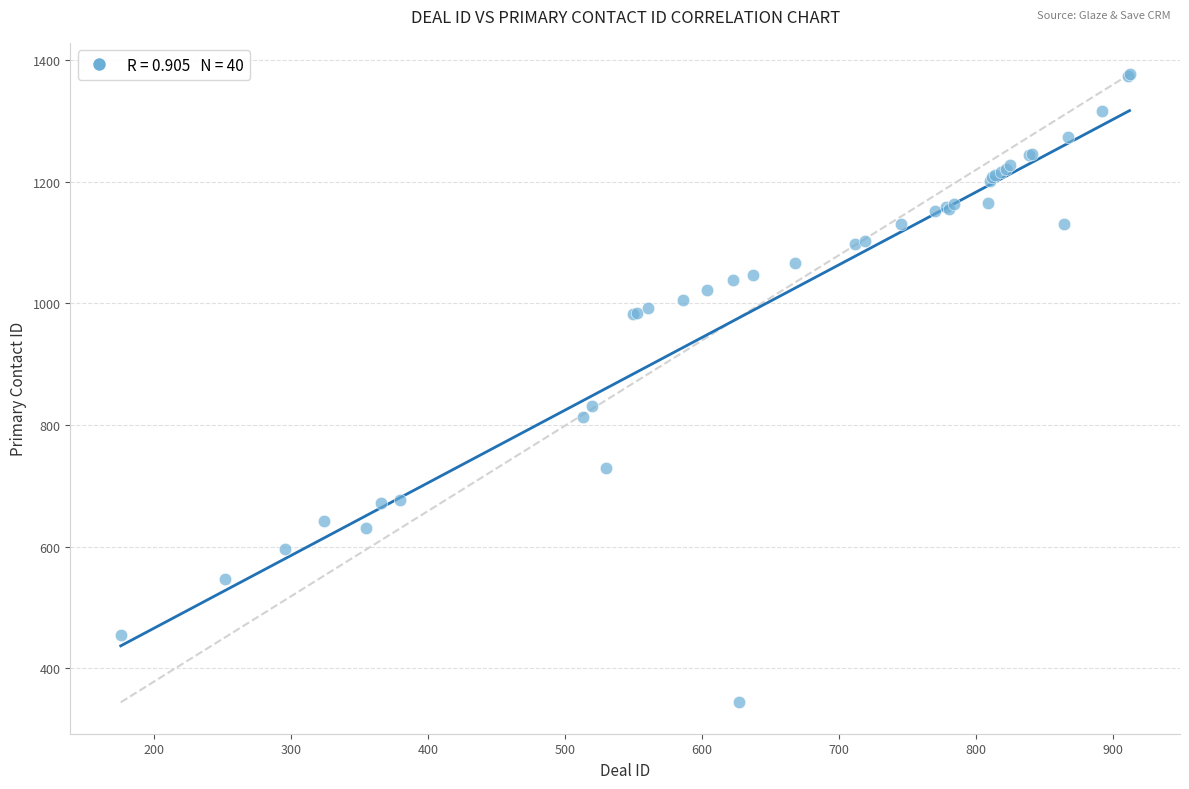

What Y value in the scatter plot is closest to 860?

832